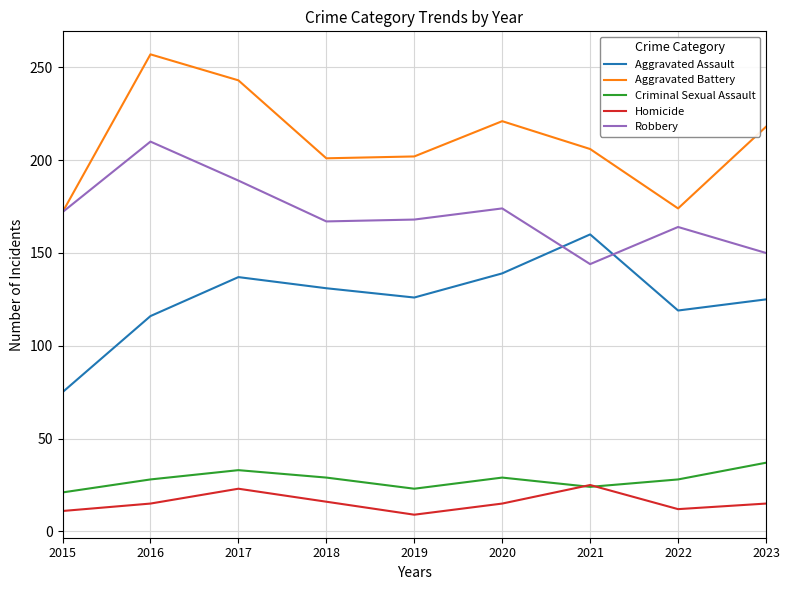

What is the smallest value displayed?

9